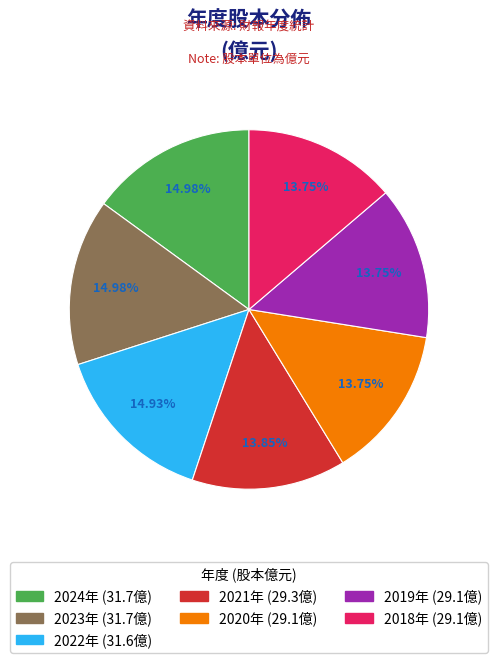

Is there a majority slice in this chart?

No